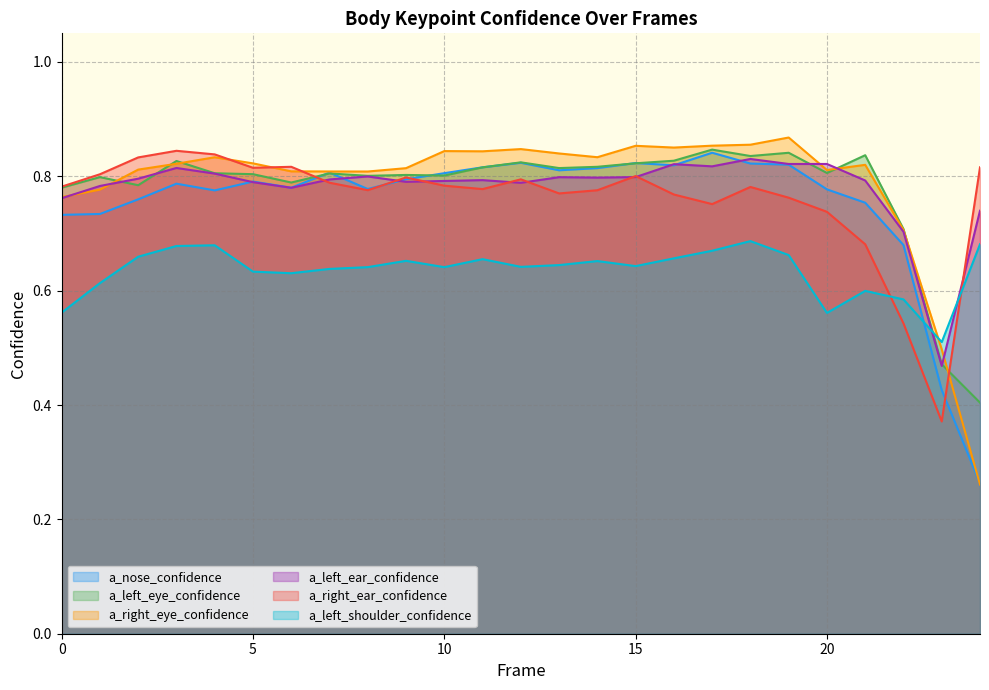

At which label is a_right_eye_confidence closest to 0?

24